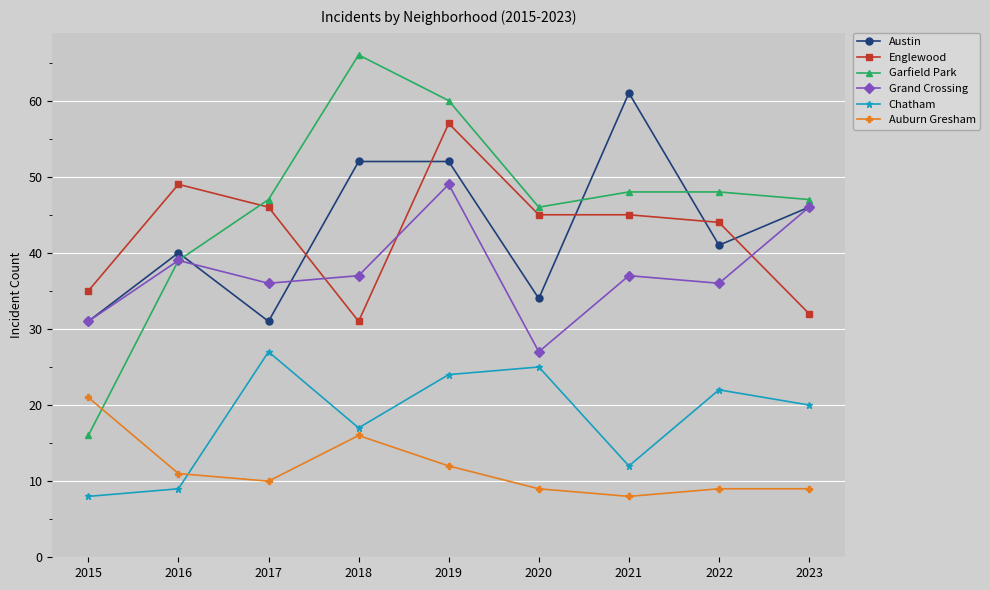

At which label is Austin closest to 46?

2023